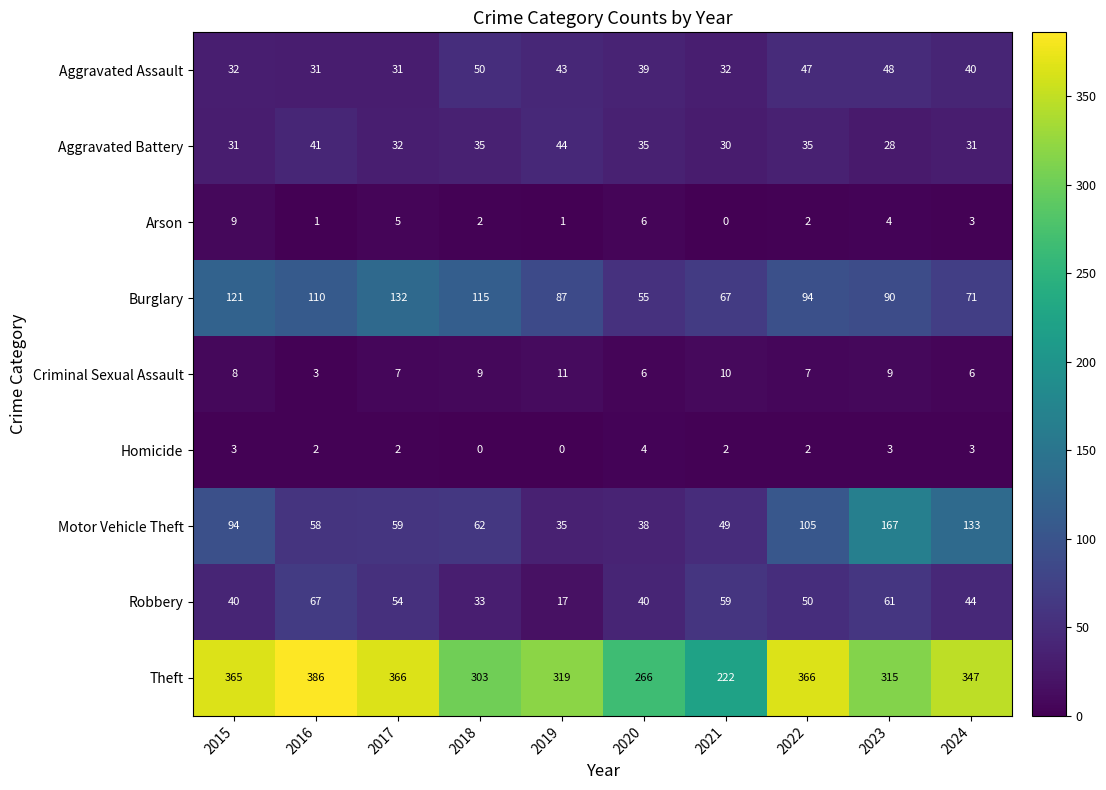

Which category has the highest value across all series?

2016